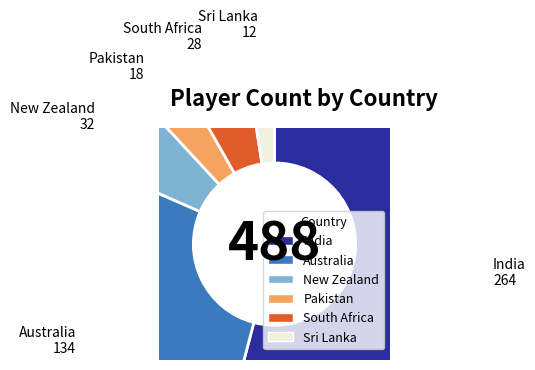

What is the largest slice in the pie chart?

India